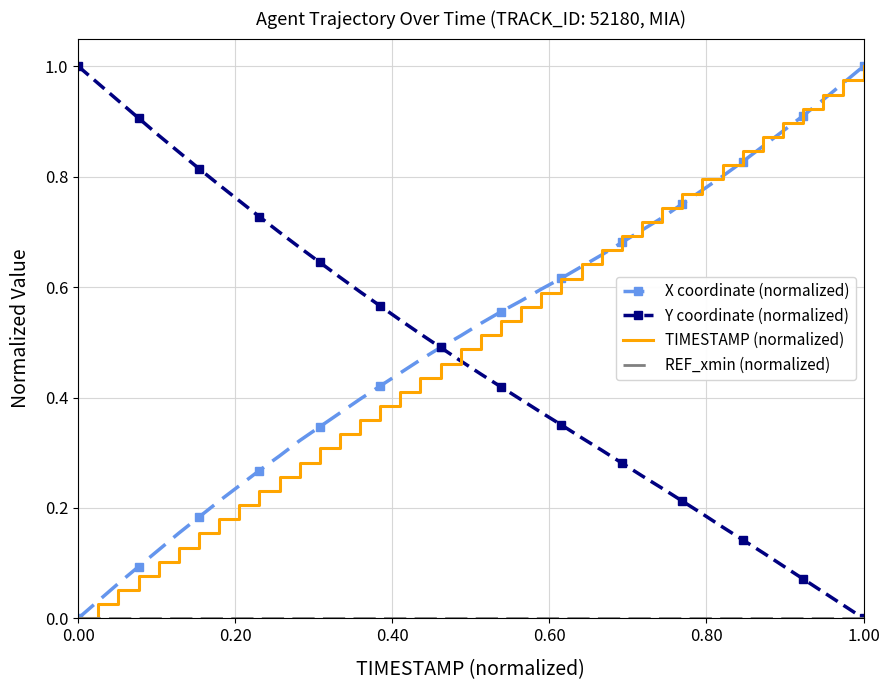

How many times do TIMESTAMP (normalized) and Y coordinate (normalized) cross each other?

1